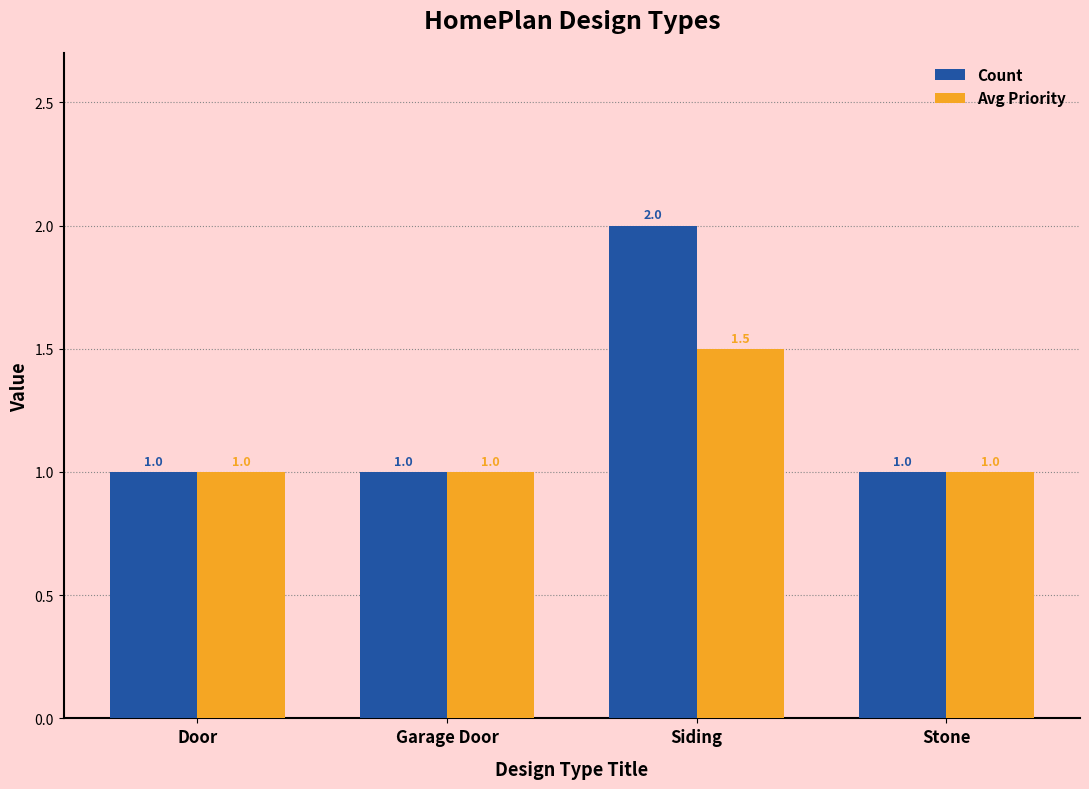

List the series in order of their peak value, highest first.

Count, Avg Priority